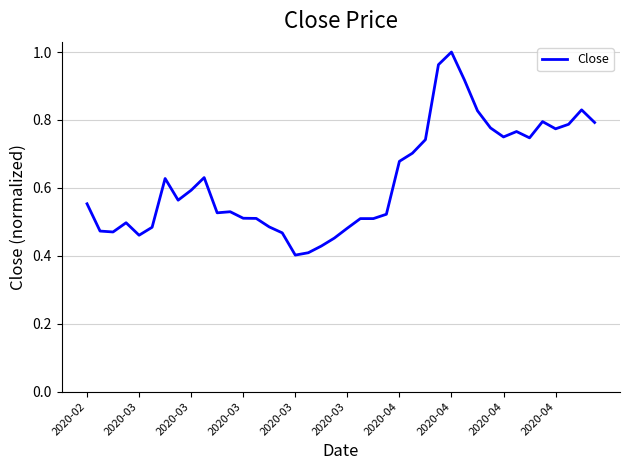

Is this an area chart (filled region under the line)?

No